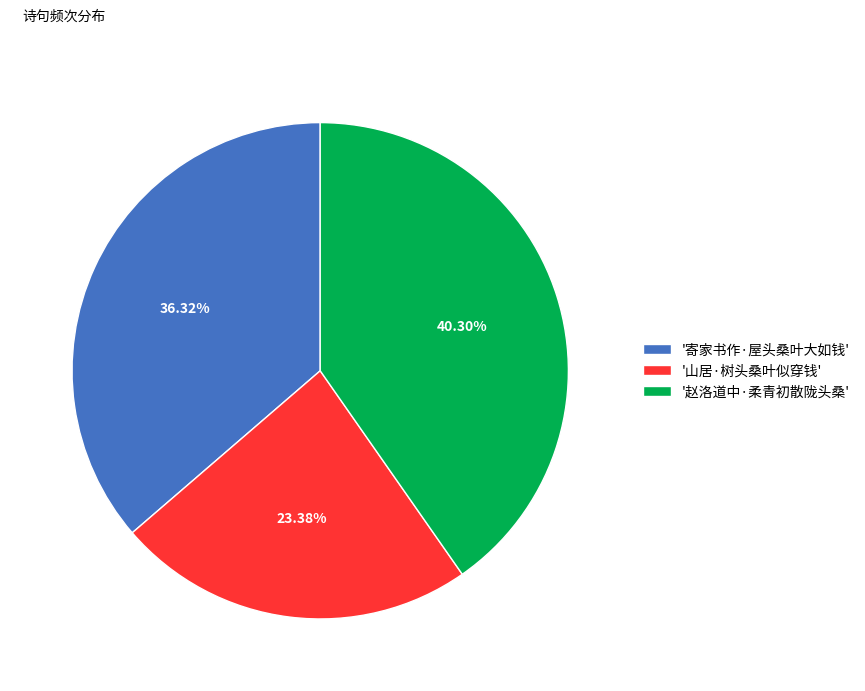

What is the largest slice in the pie chart?

'赵洛道中·柔青初散陇头桑'